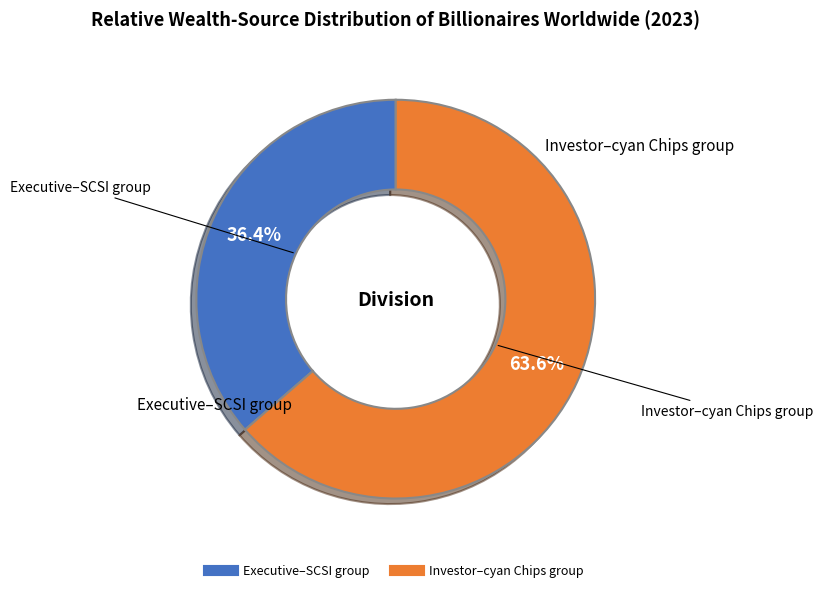

Is there any slice that represents more than half of the pie?

Yes